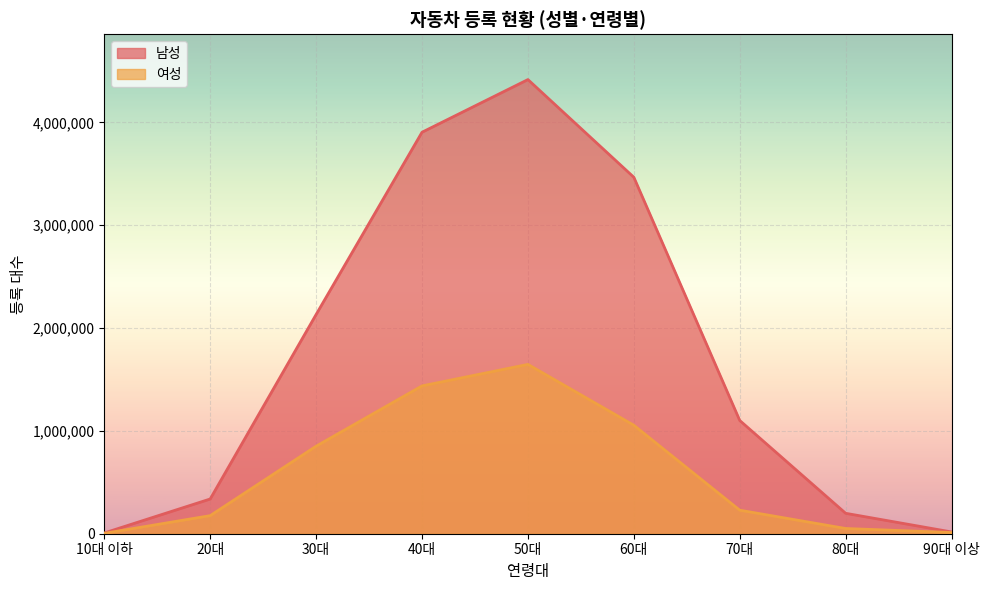

True or false: 여성 and 남성 cross at least once.

False